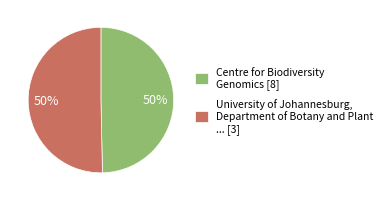

Is the sum of University of Johannesburg, Department of Botany and Plant ... [3] and Centre for Biodiversity Genomics [8] greater than half?

Yes